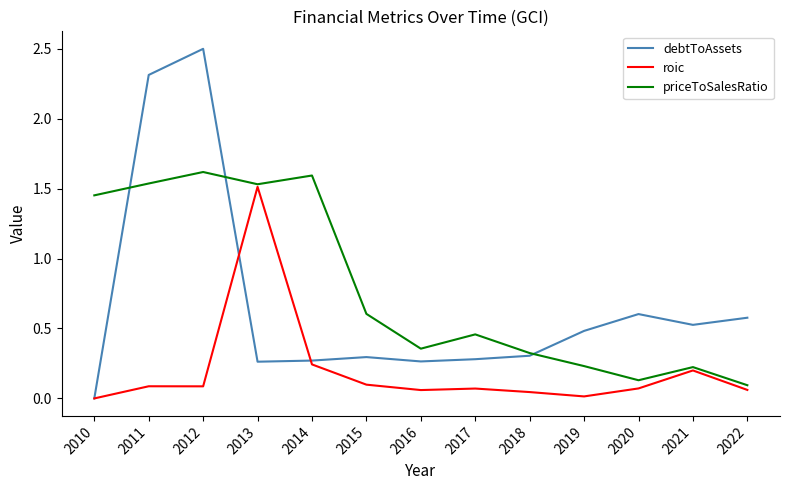

The roic series shows 0.1 at 2020. True or false?

True